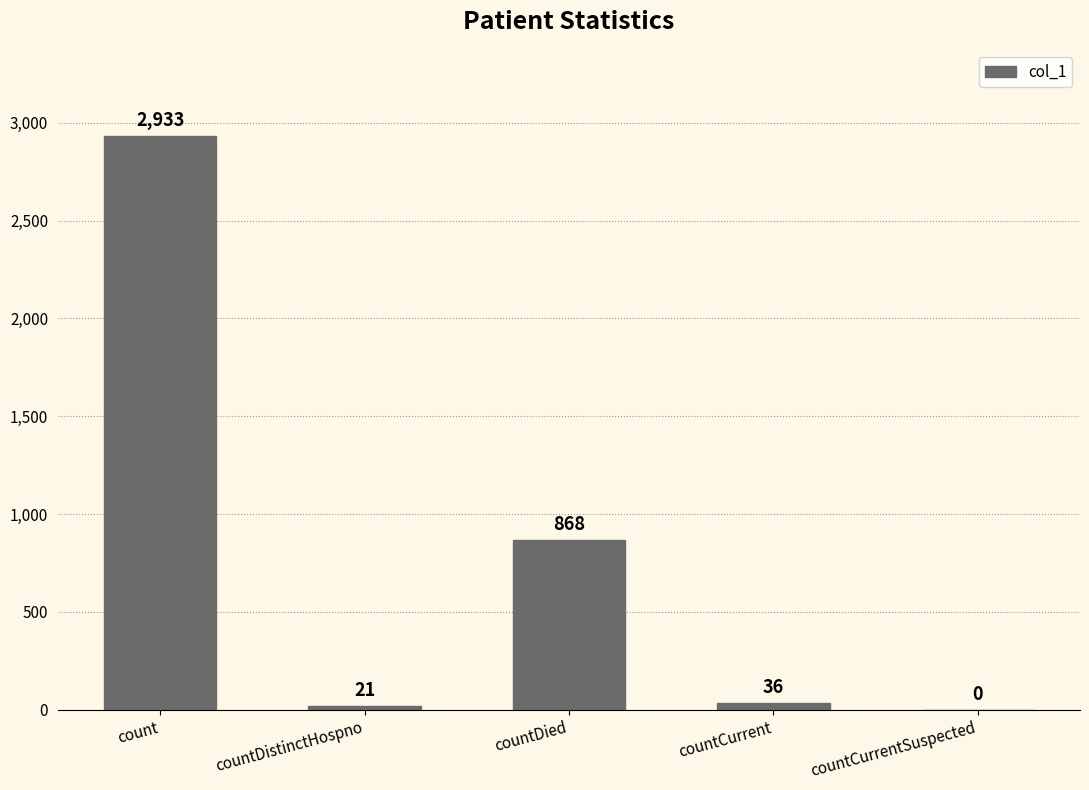

What is the difference between the values at countCurrent and count?

2897